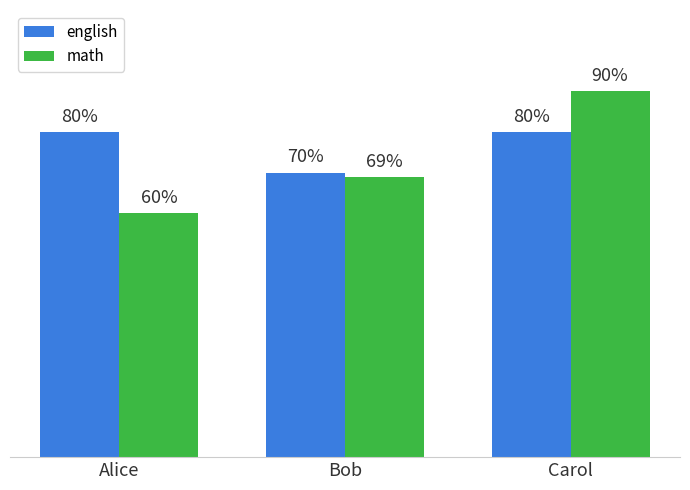

At which category does the chart reach its peak across all series?

Carol